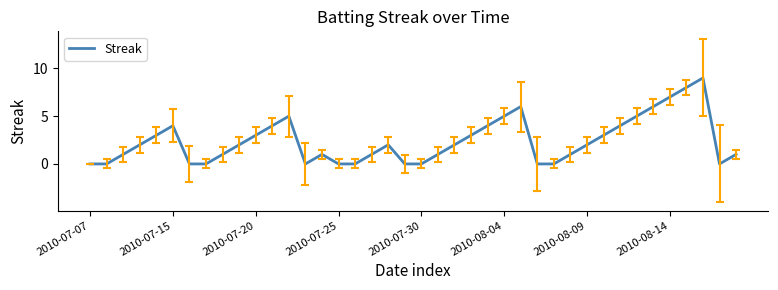

What is the sum of all values?

96